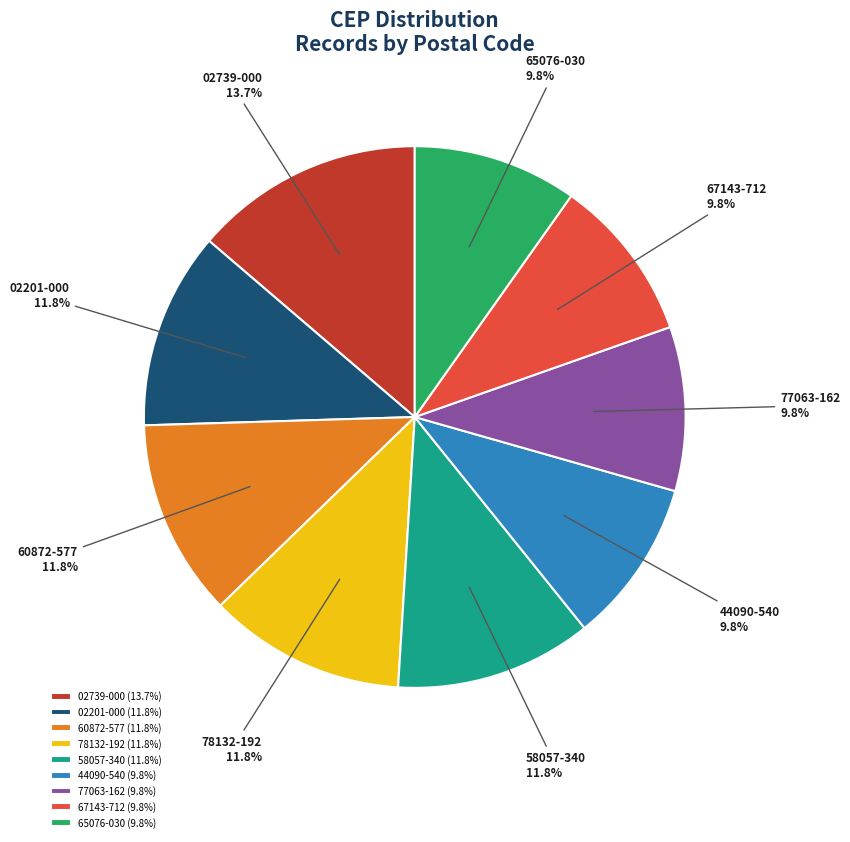

Does any single category account for the majority?

No